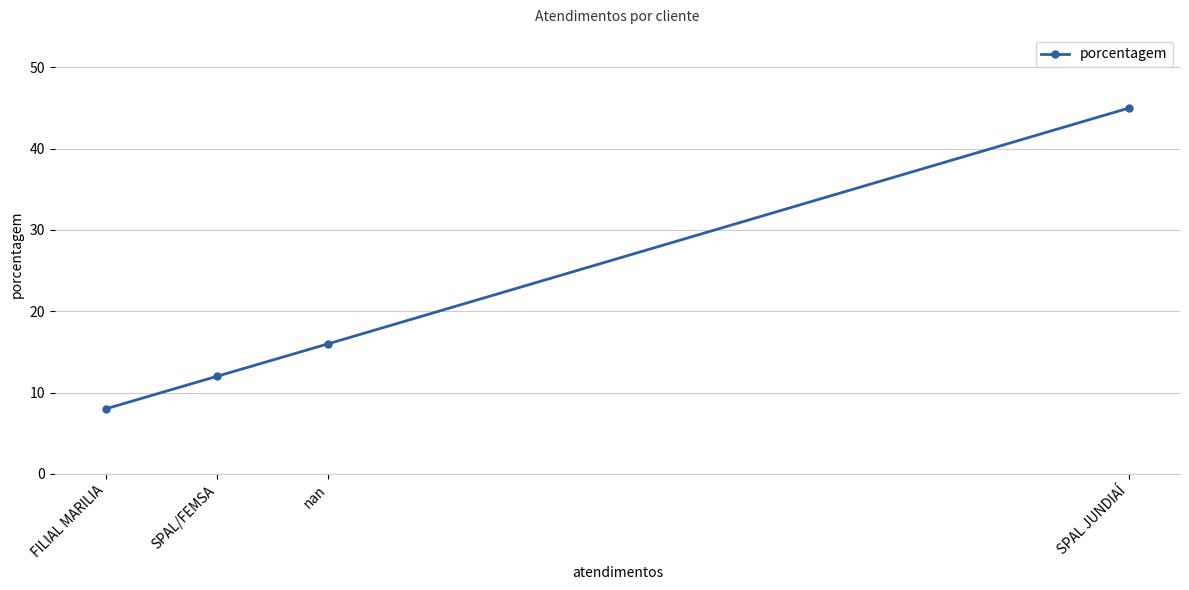

What is the maximum value shown in the chart?

45